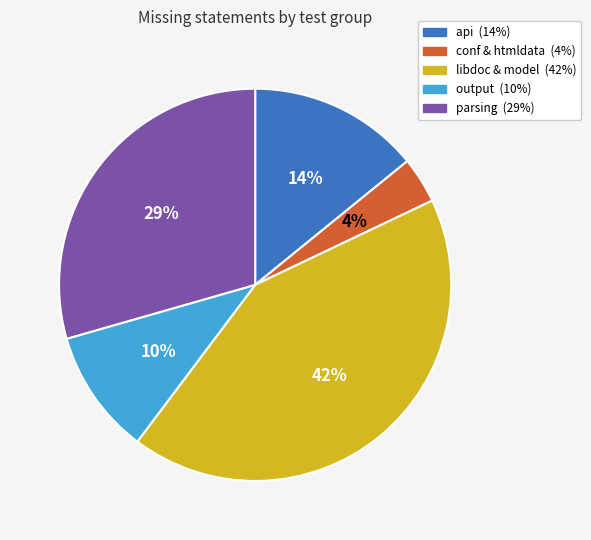

To the nearest percent, what is the average slice percentage?

20%